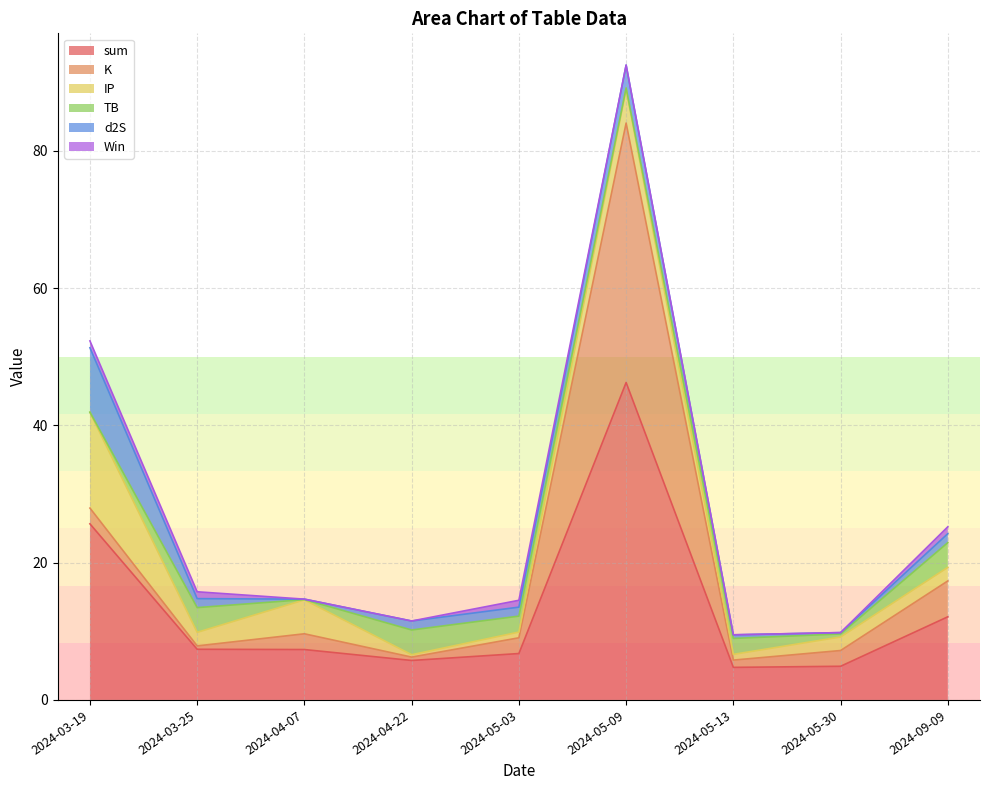

How many values in the d2S series exceed 1?

6